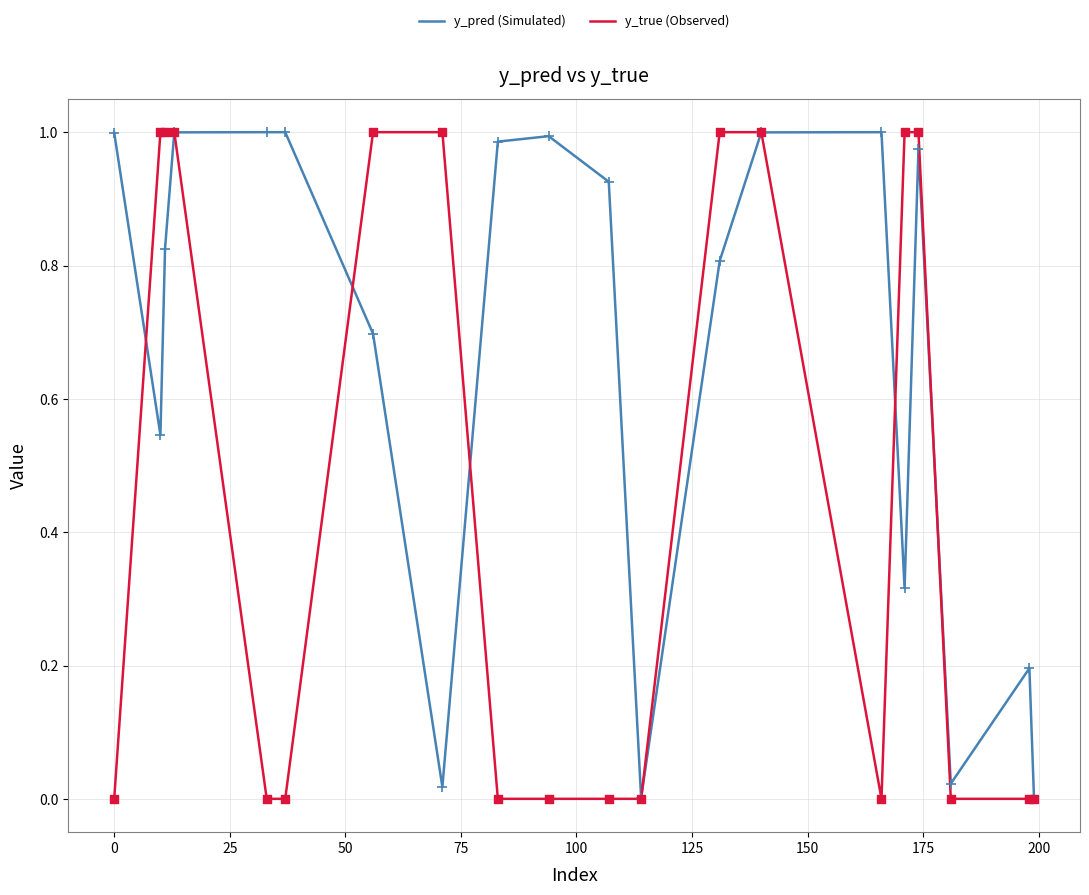

Which series has the largest total across all categories?

y_pred (Simulated)